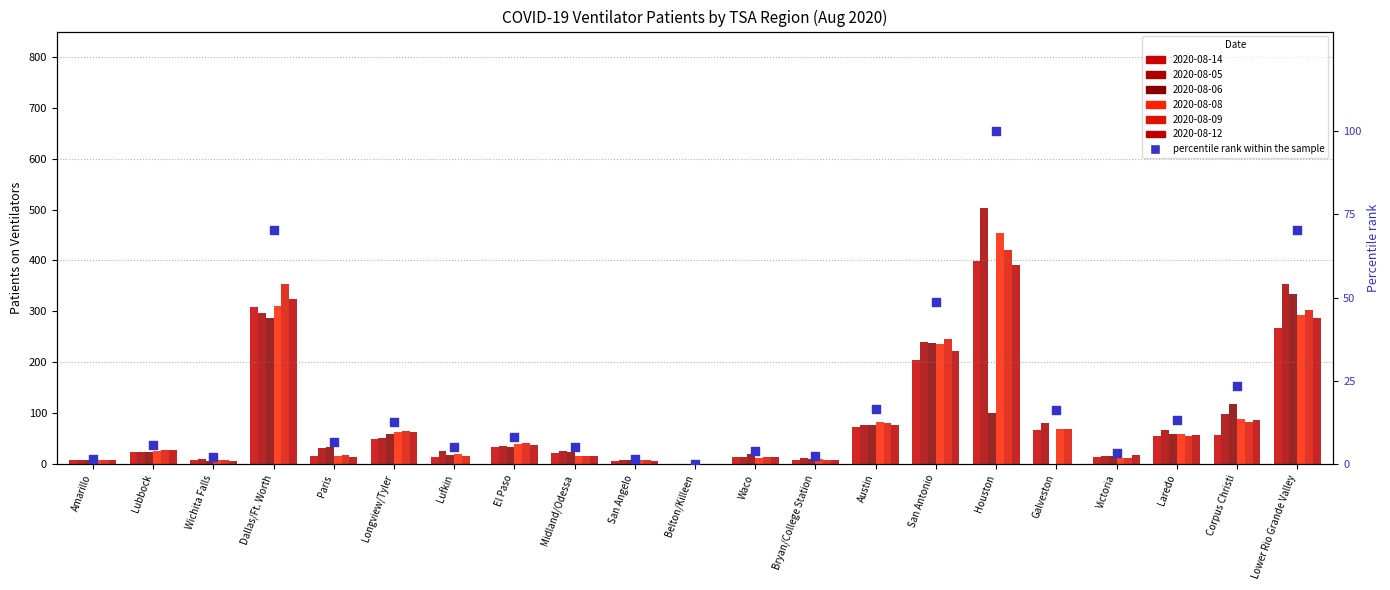

Approximately how many times larger is the value at Paris compared to Lower Rio Grande Valley?

0.1